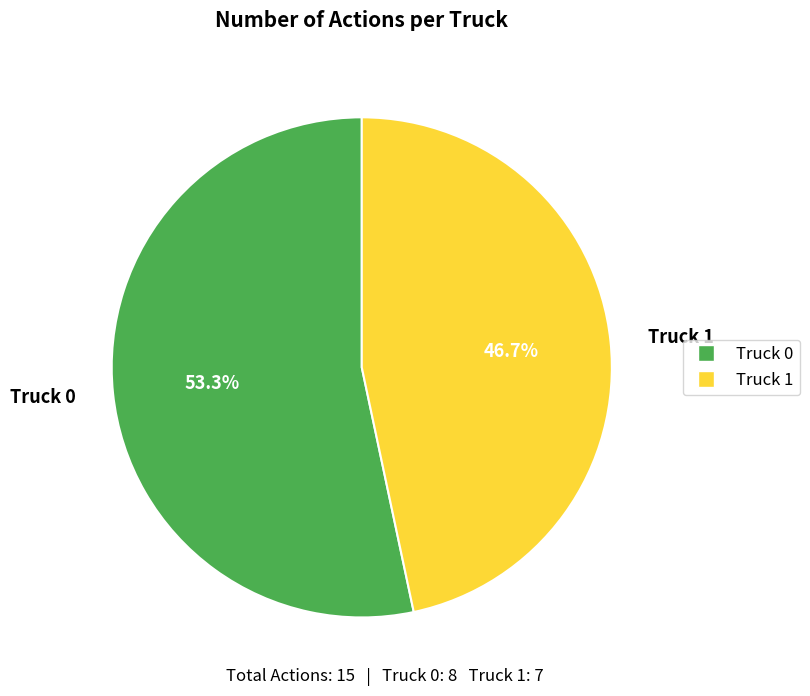

Is Truck 1 the majority of the pie?

No